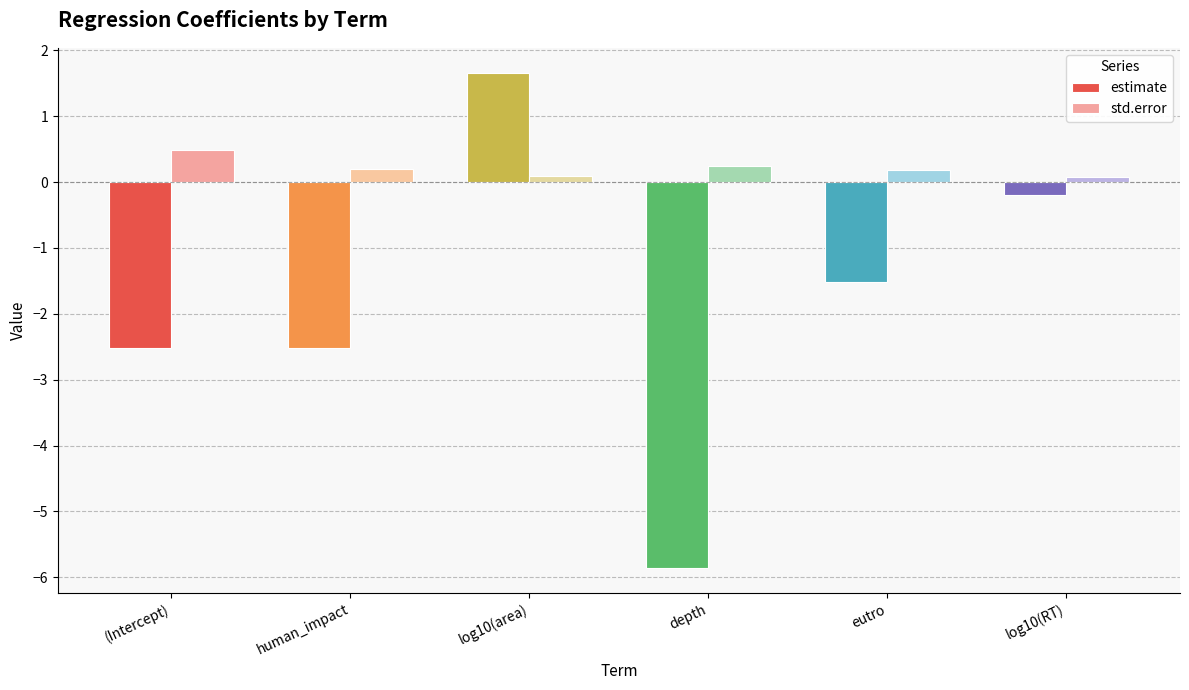

How many std.error values are between 0 and 1?

6